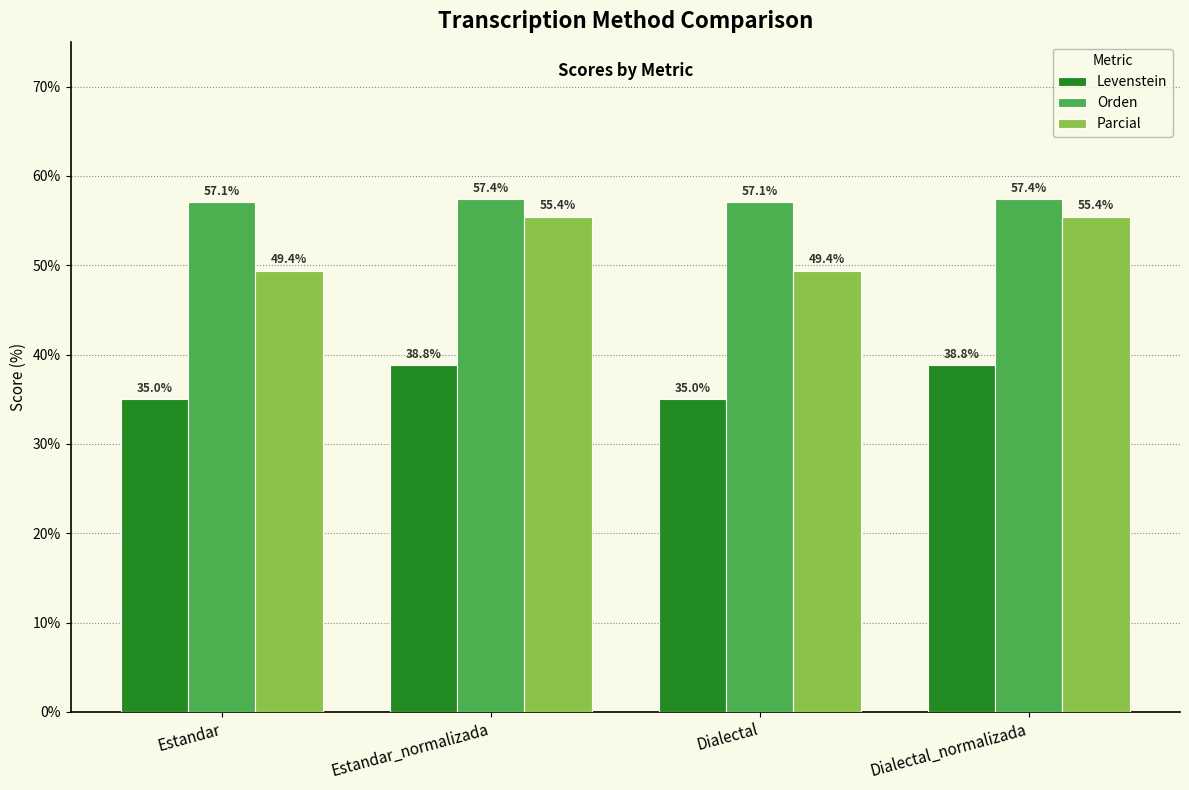

What is the minimum value shown in the chart?

35.0